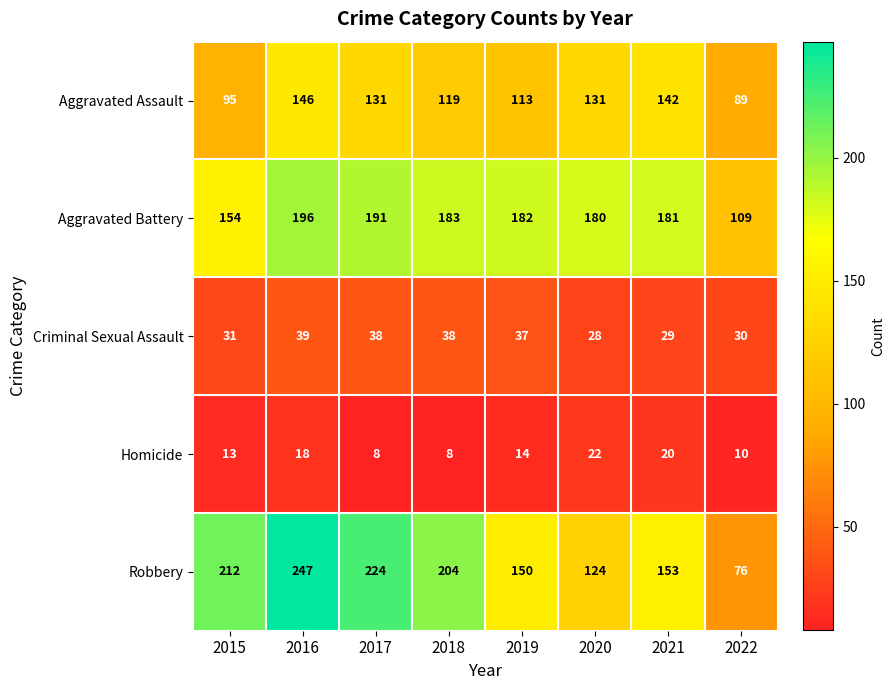

What is the maximum value shown in the chart?

247